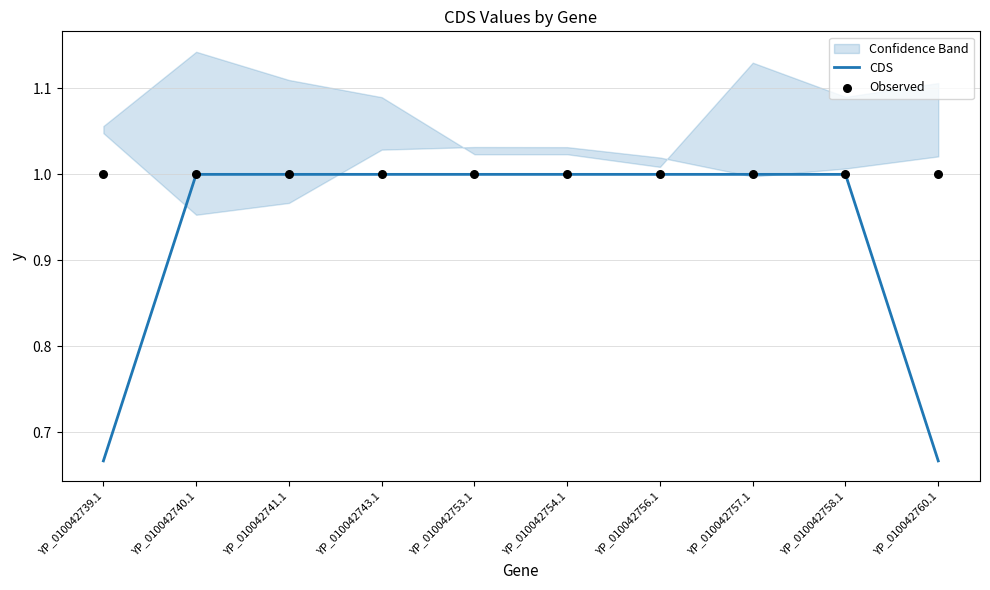

At which category is the sum across all series the highest?

YP_010042740.1